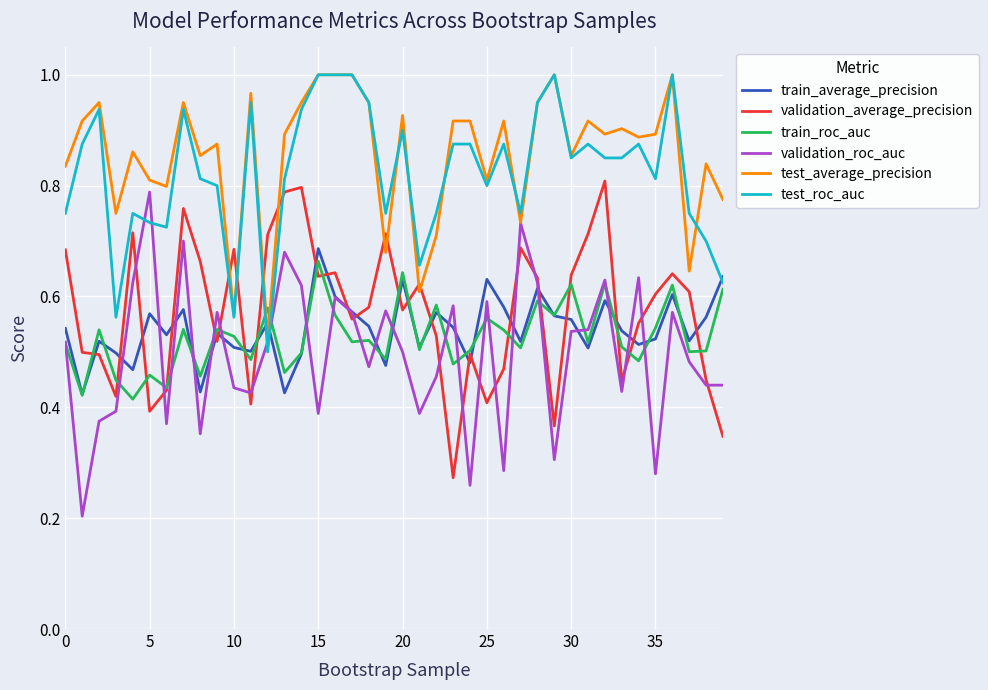

After their last crossing, which series has the higher values: validation_average_precision or train_average_precision?

train_average_precision